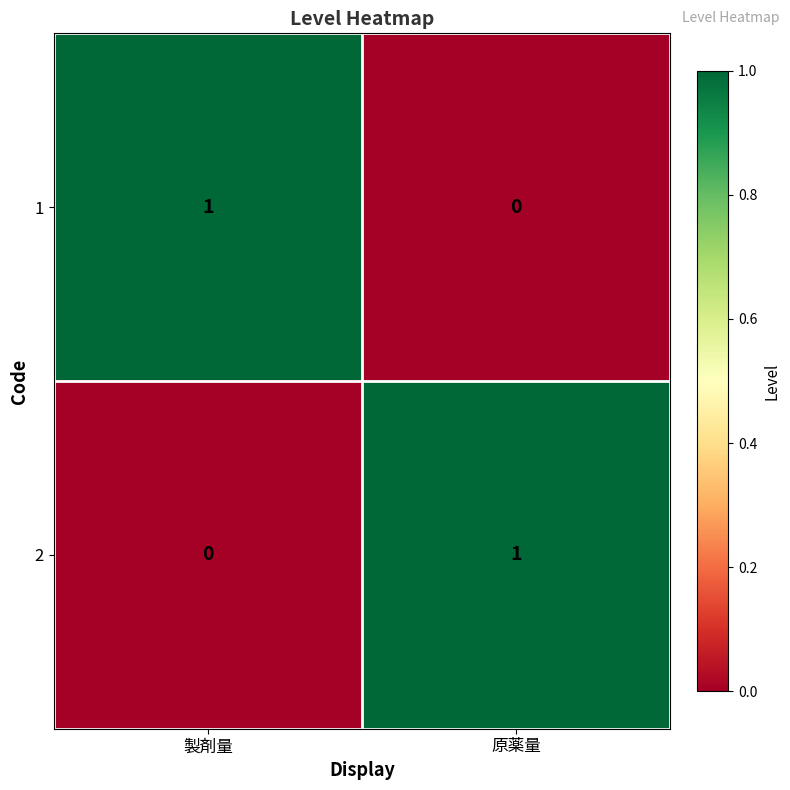

Reading left to right, extract all data points from this chart.

1: 1	0
2: 0	1